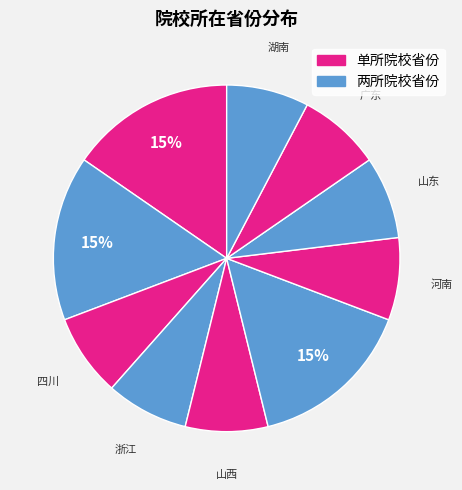

How many segments does this pie chart have?

10